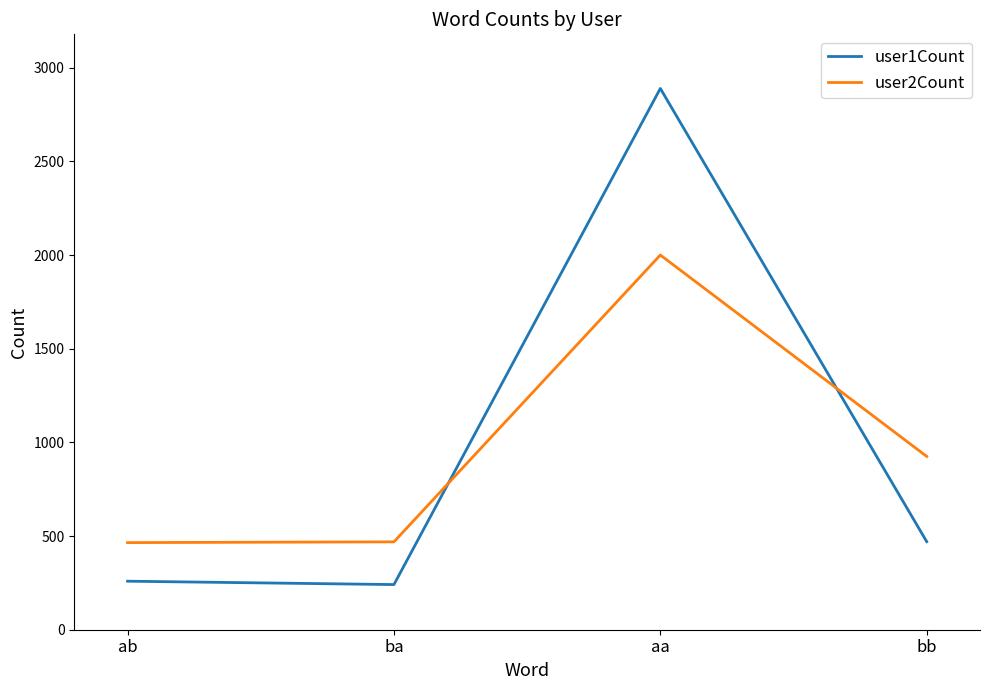

Where do user2Count and user1Count first cross each other?

ba and aa